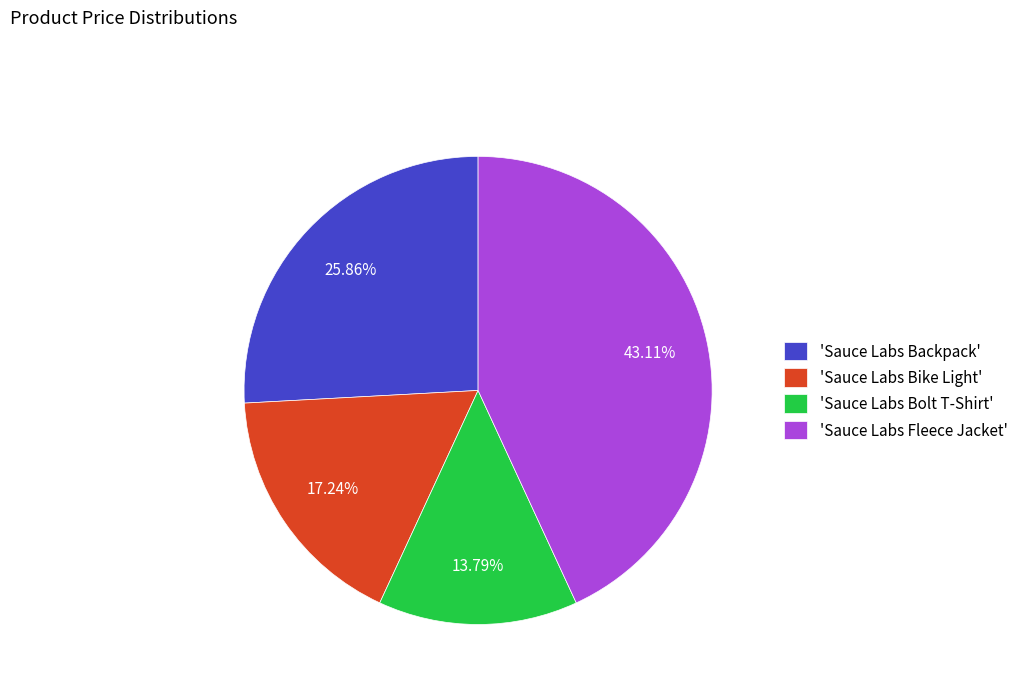

Is there a majority slice in this chart?

No